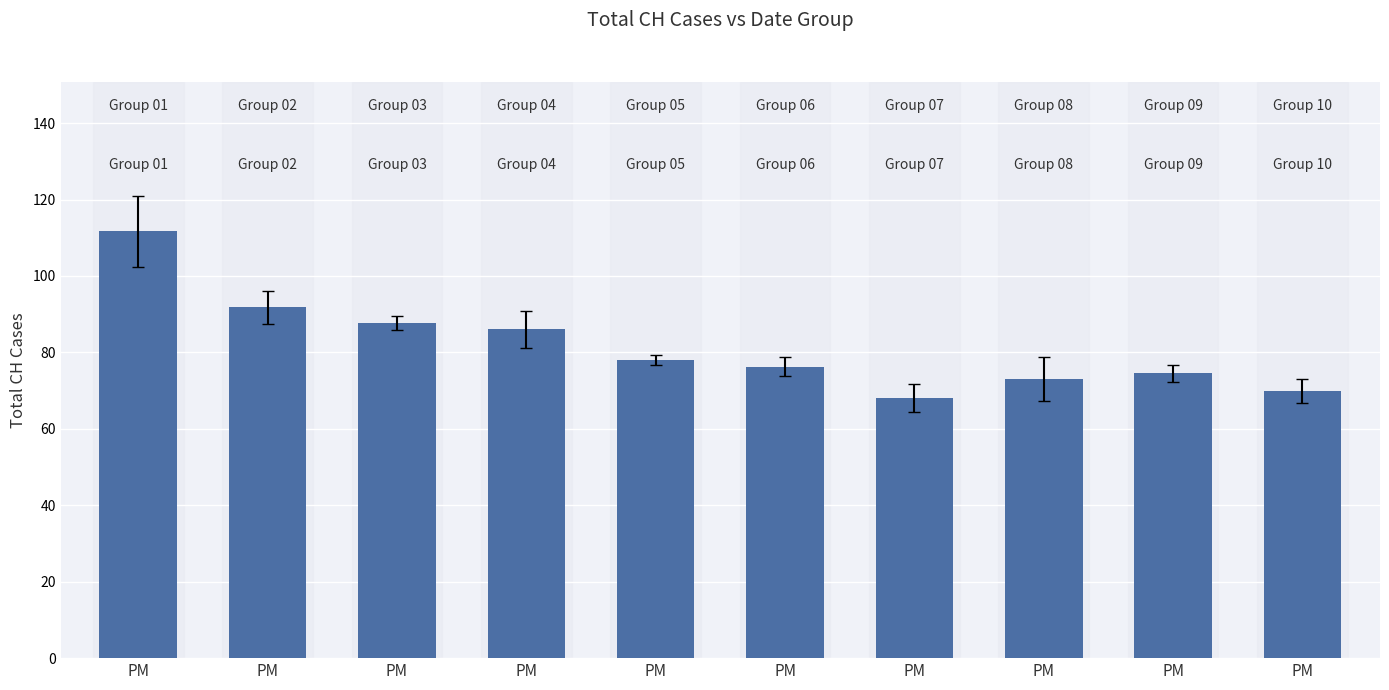

The chart shows a value of 122.3 at PM. True or false?

False